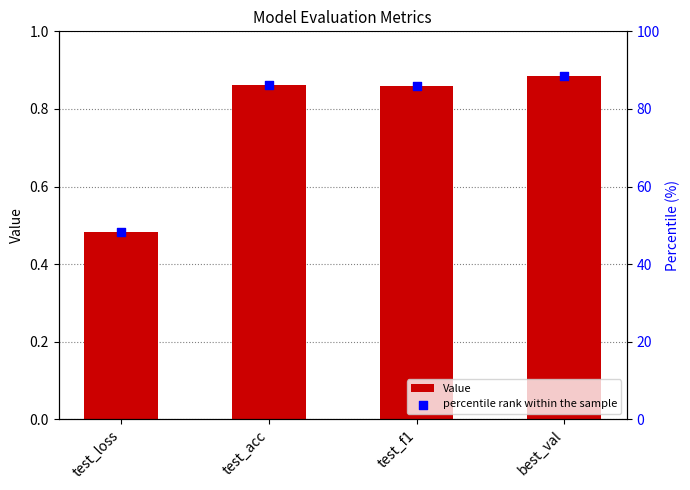

Is the value of percentile rank within the sample at test_acc greater than the value of Value at test_f1?

Yes